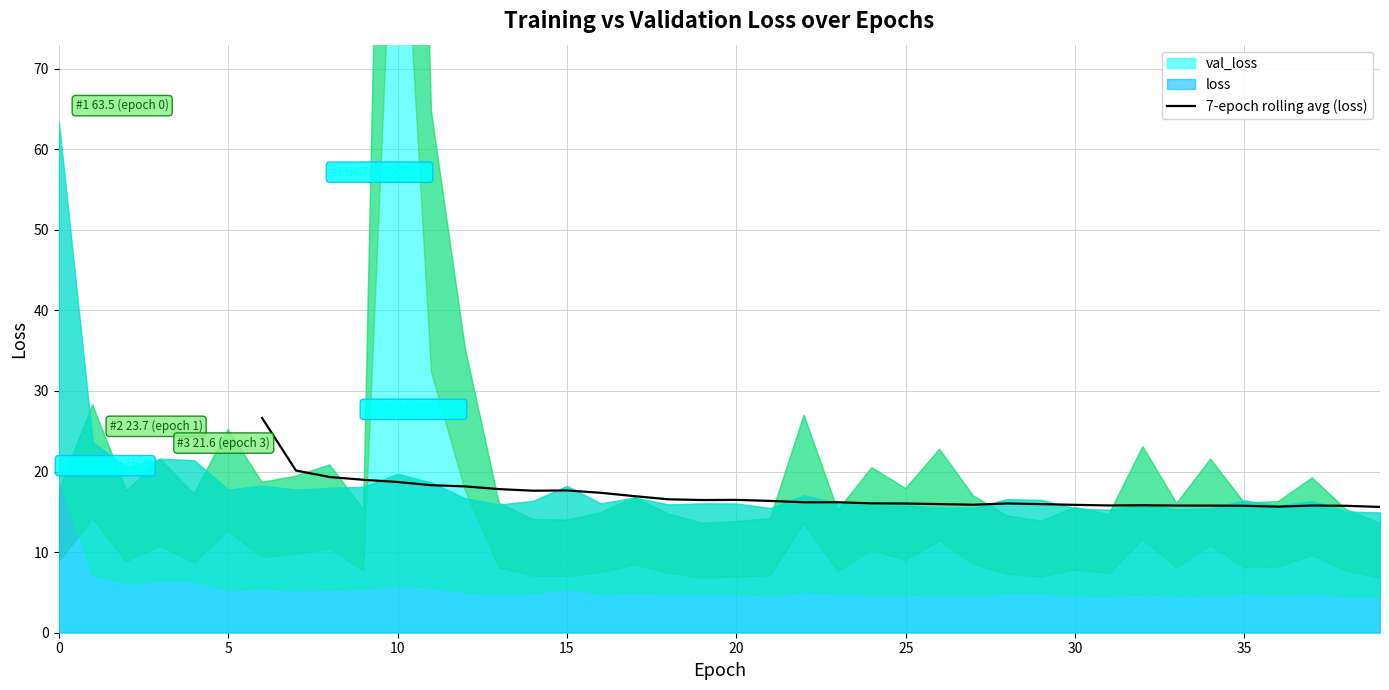

How many lines are shown in the chart?

1